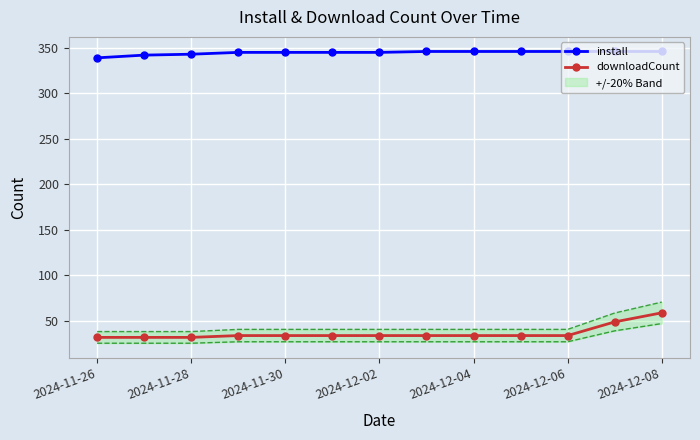

What is the minimum value for downloadCount?

32